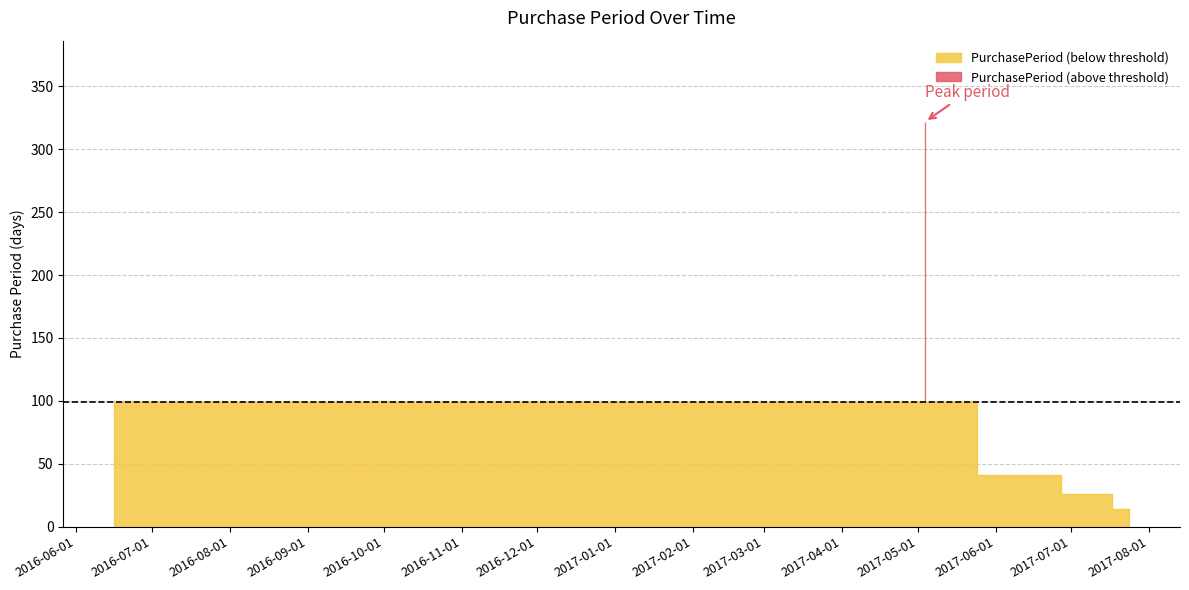

What position from the left is 2017-07-24?

5